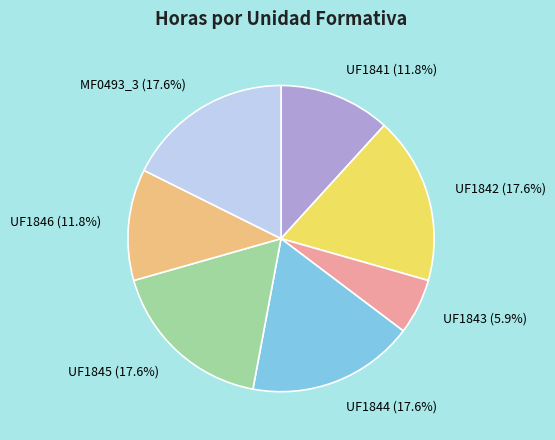

Does any single category account for the majority?

No